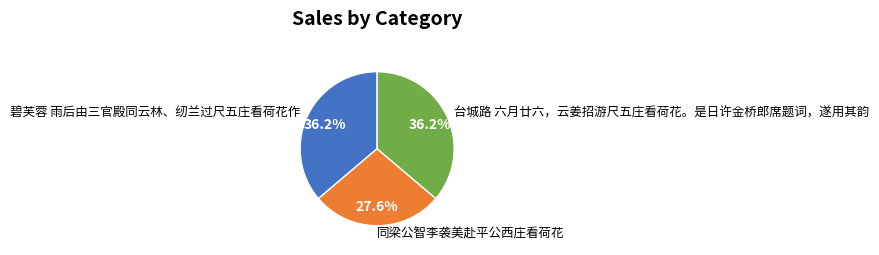

Is 同梁公智李袭美赴平公西庄看荷花 the majority of the pie?

No